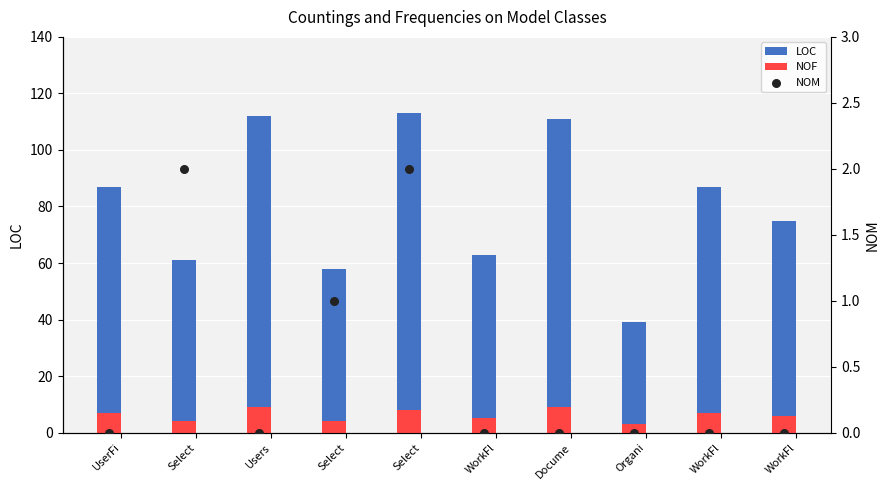

At which category is the sum across all series the highest?

Select